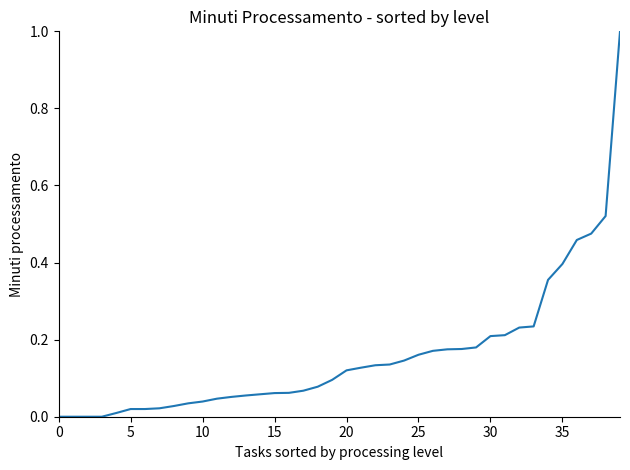

What is the difference between the maximum and second lowest values?

1.0